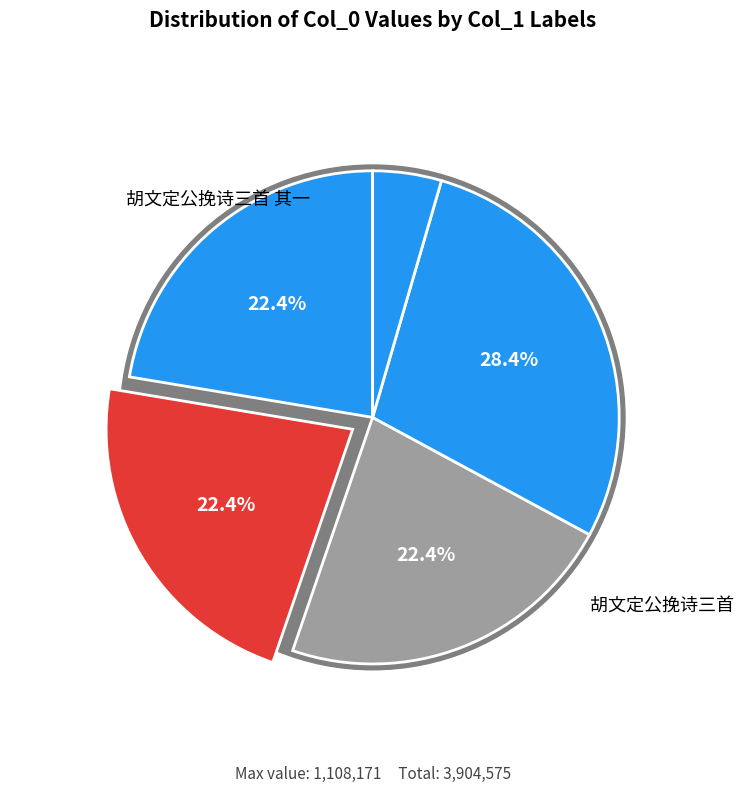

Count the number of slices in the pie.

5